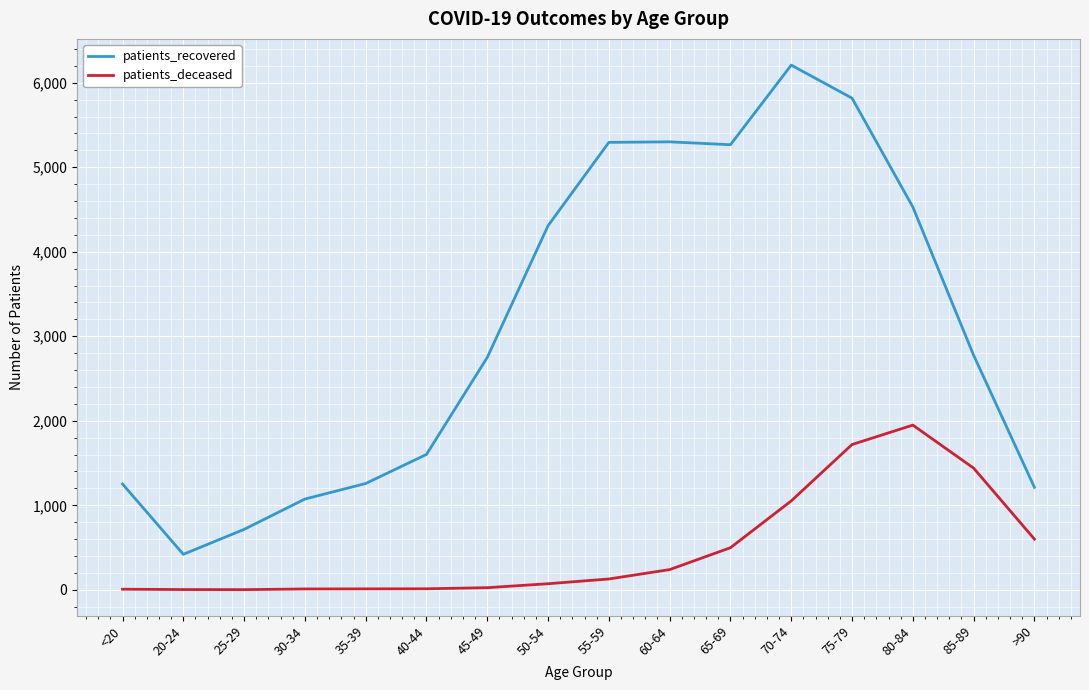

What is the average value of the patients_recovered series?

3112